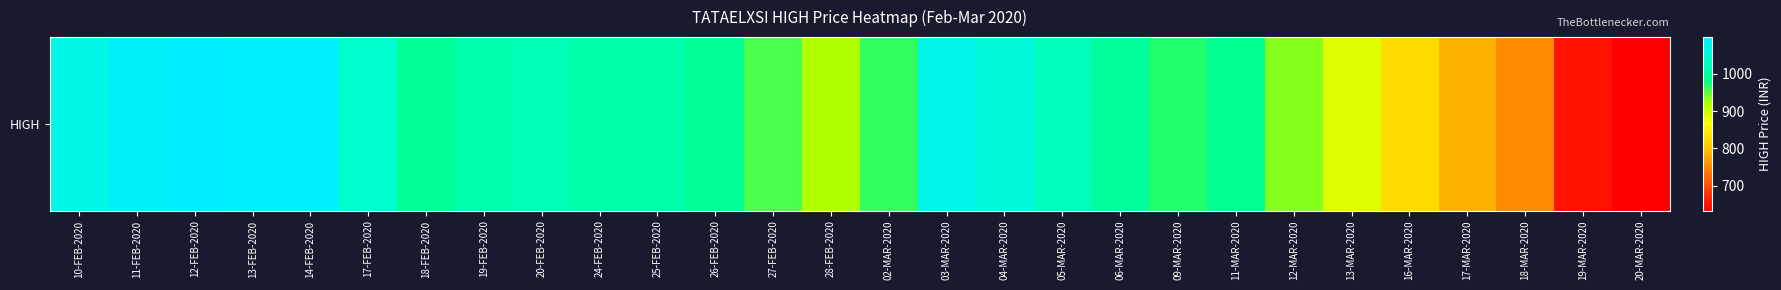

The chart shows a value of 1173.7 at 16-MAR-2020. True or false?

False